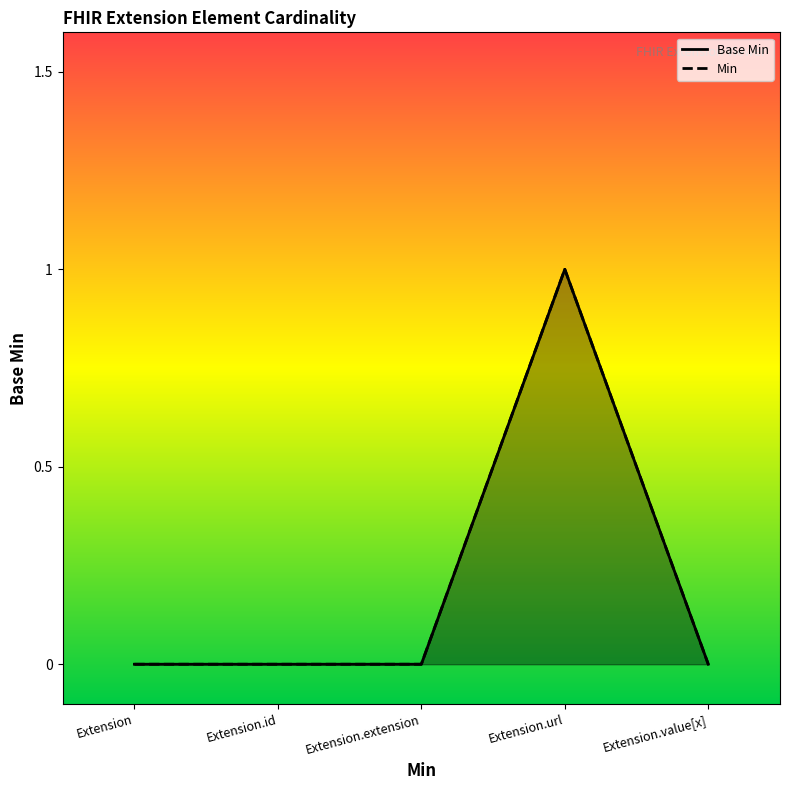

How many categories are shown in the chart?

5